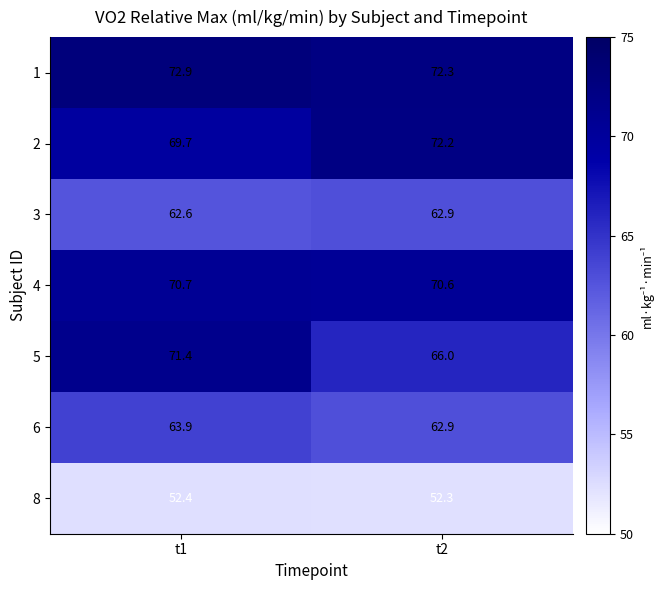

The 1 series shows 27.2 at t1. True or false?

False